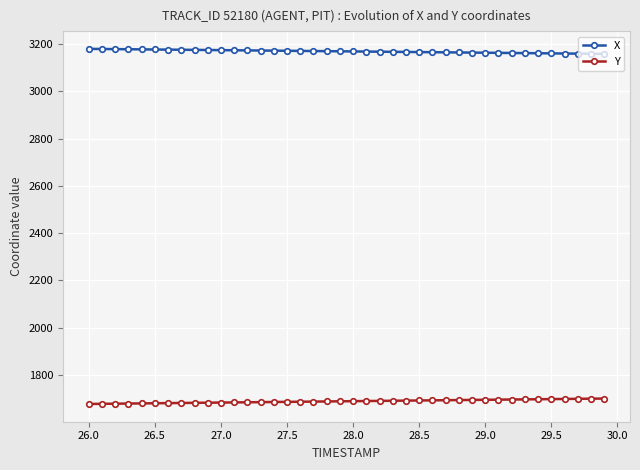

Rank the series by their average value, from highest to lowest.

X, Y